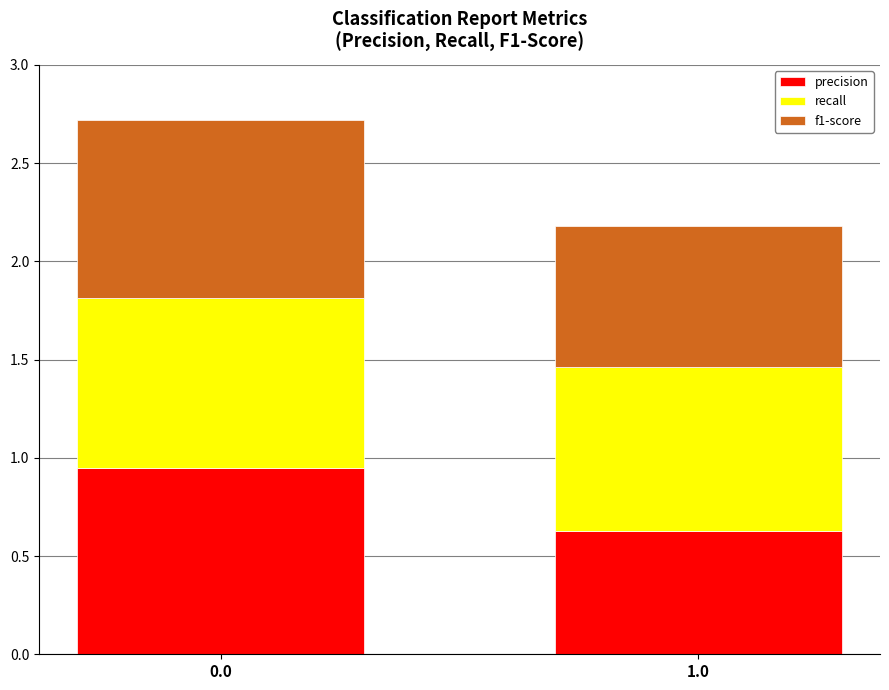

What is the minimum value for precision?

0.6